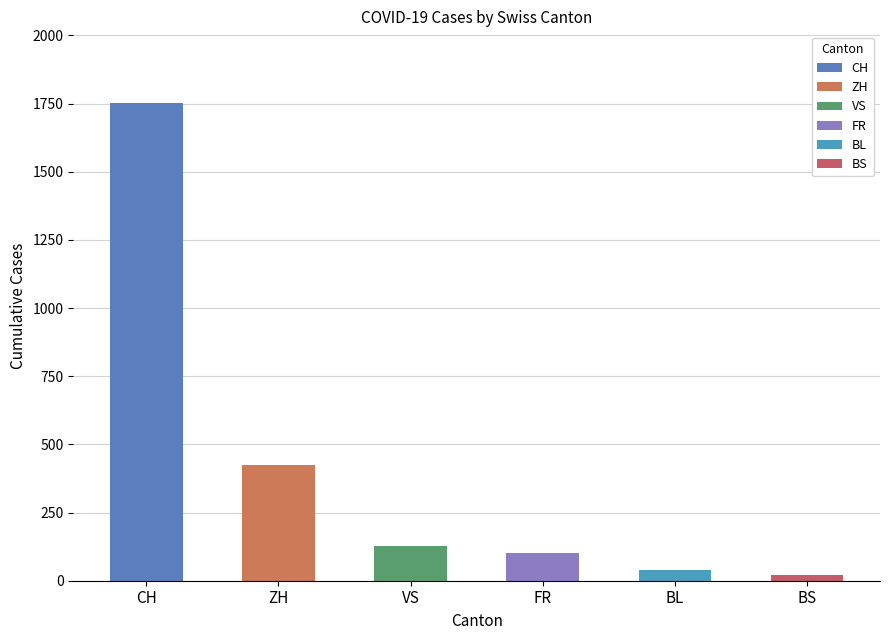

What are all the series names shown in the legend?

CH, ZH, VS, FR, BL, BS